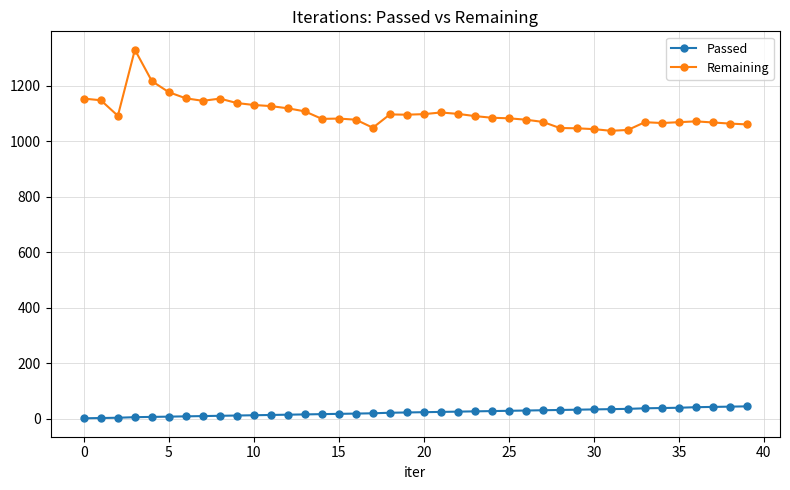

Which series has the largest range (max minus min)?

Remaining